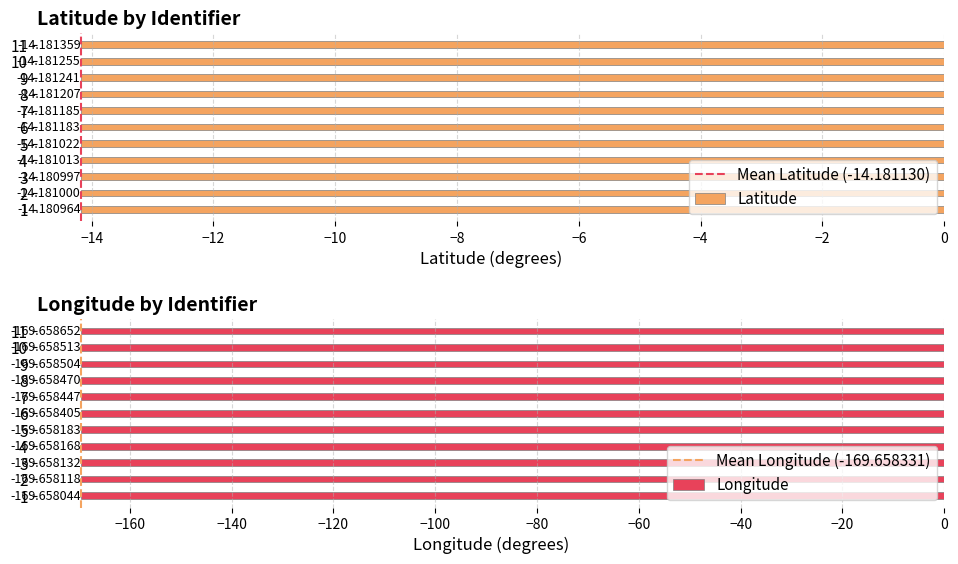

What are all the series names shown in the legend?

Latitude, Longitude